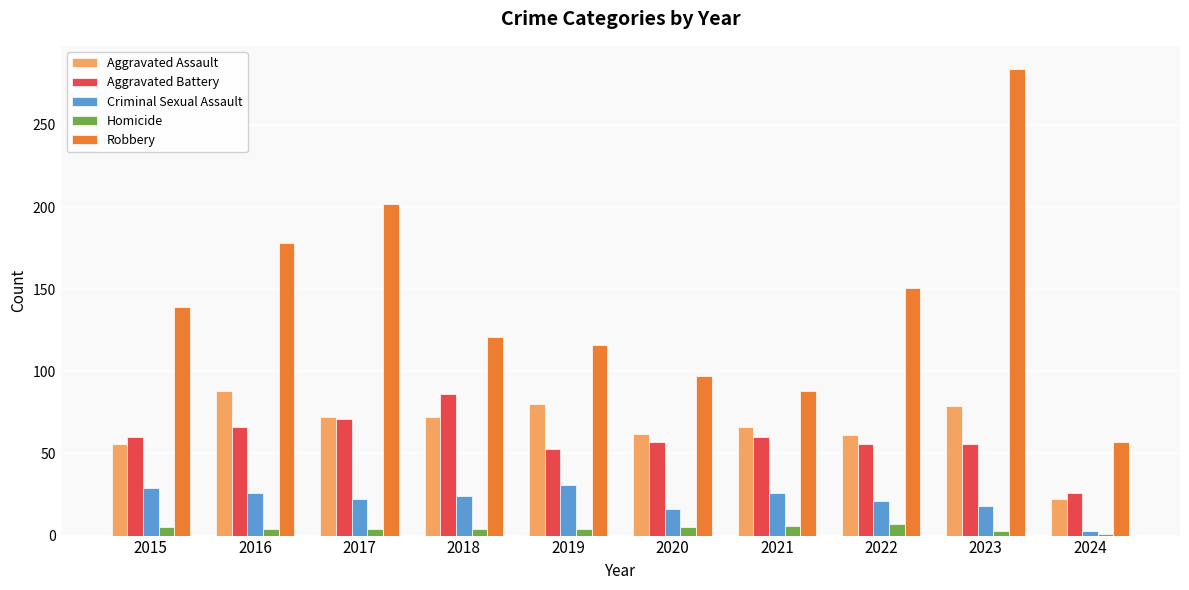

Which category has the highest value in the Aggravated Battery series?

2018